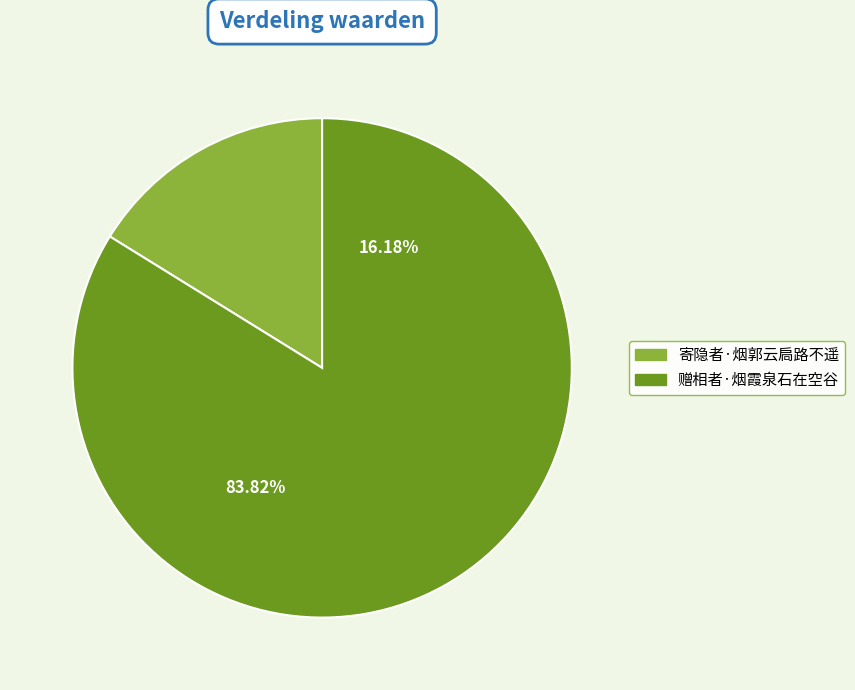

Which category has the smallest portion of the pie?

寄隐者·烟郭云扃路不遥